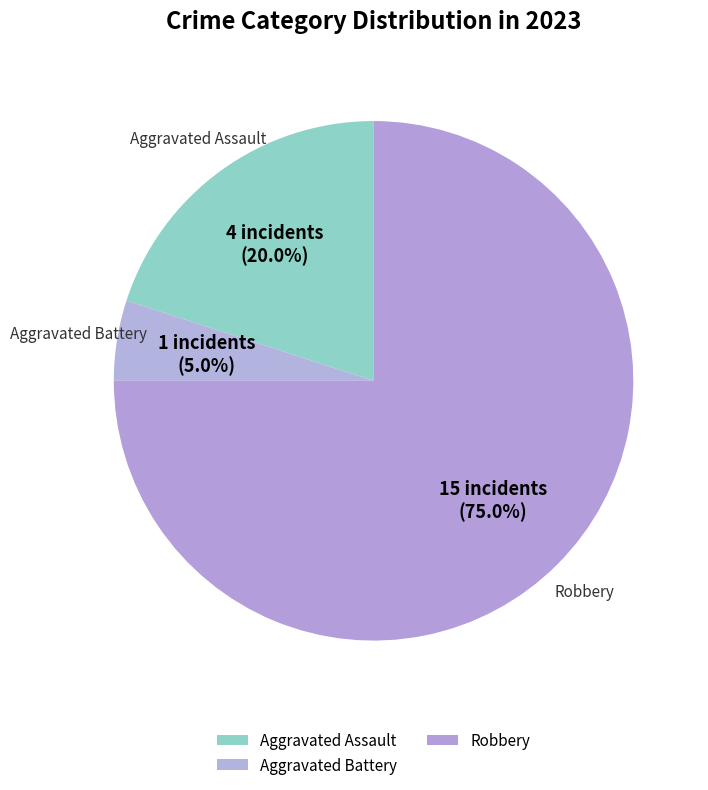

How many segments does this pie chart have?

3